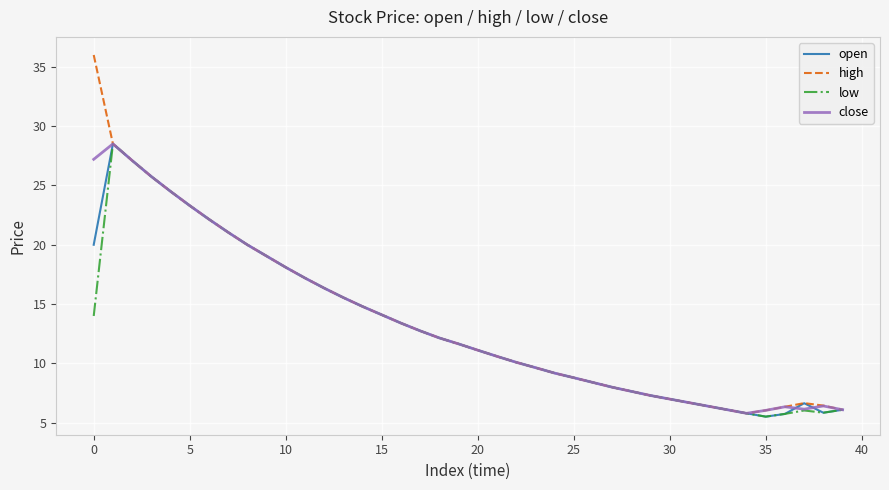

Which series has the largest range (max minus min)?

high